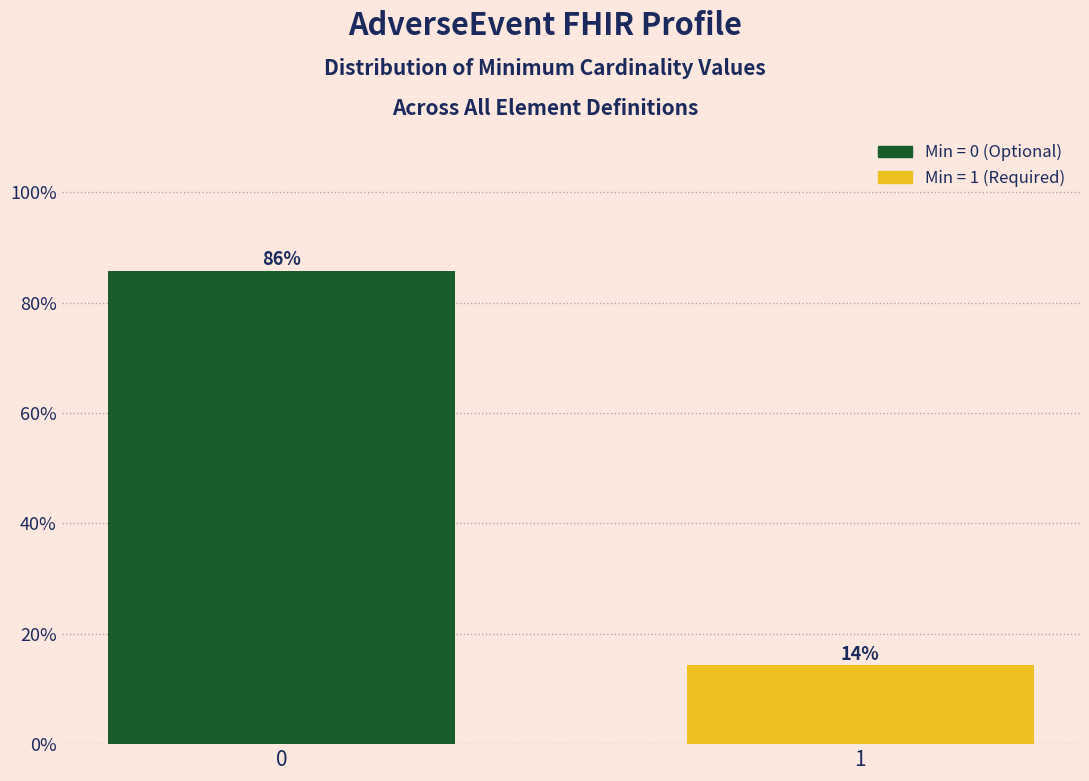

What is the greatest value displayed?

85.7